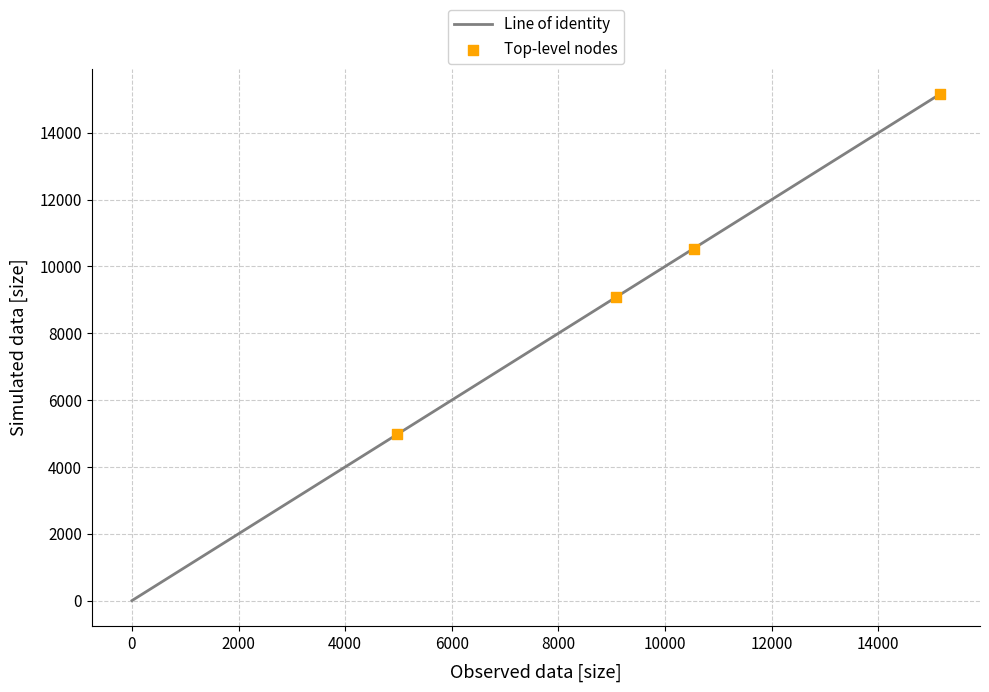

What is the range of X values (max minus min)?

10170